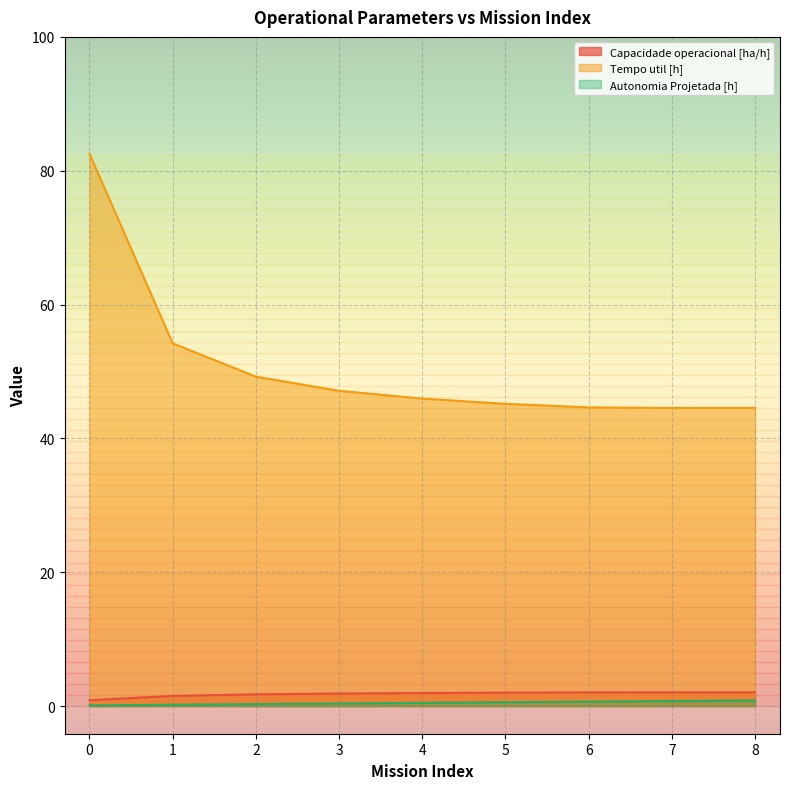

The Autonomia Projetada [h] series shows 0.1 at 0. True or false?

True